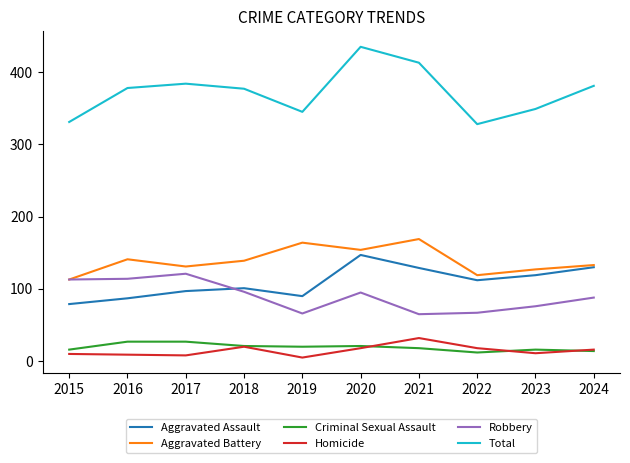

What is the highest value of the Aggravated Battery series?

169